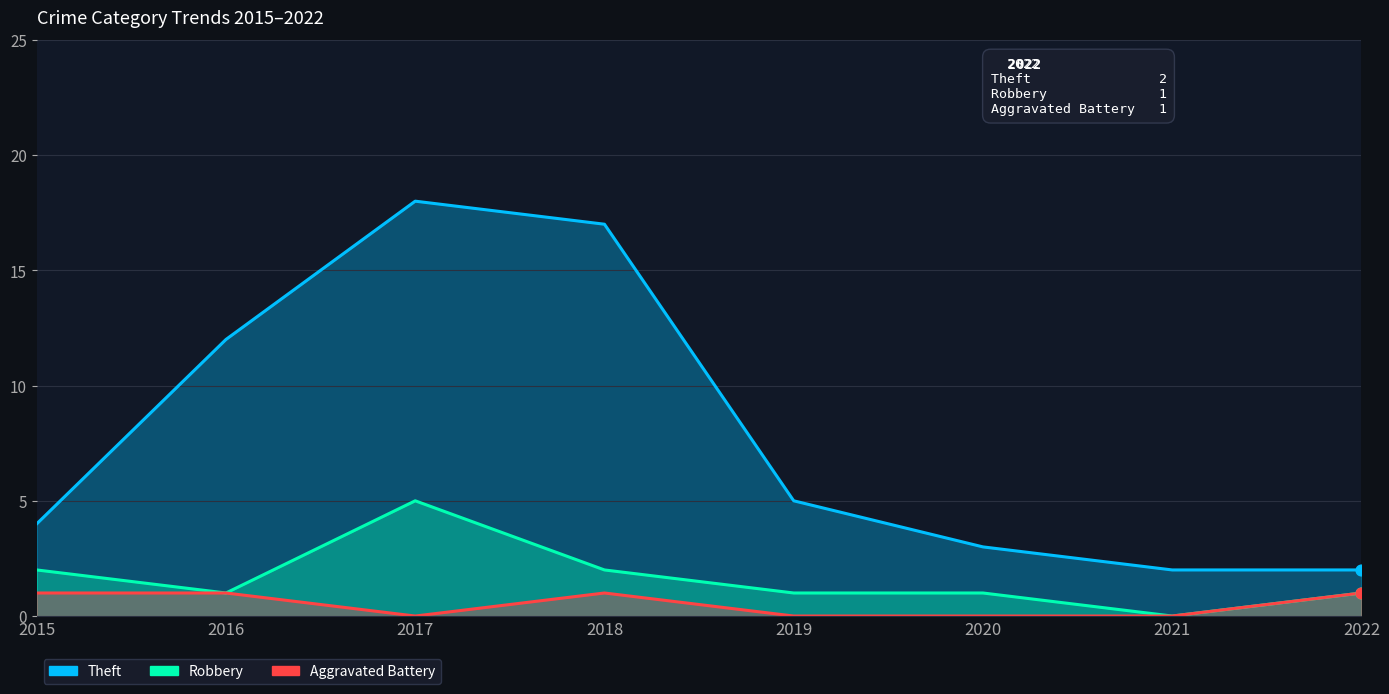

At which category is the sum across all series the highest?

2017